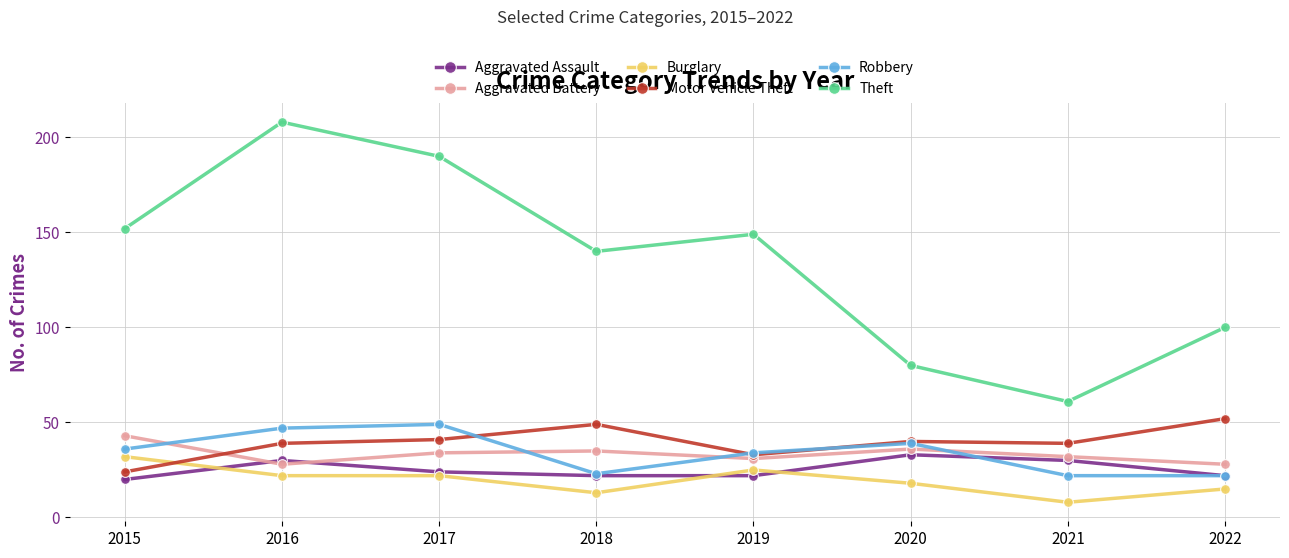

What are all the series names shown in the legend?

Aggravated Assault, Aggravated Battery, Burglary, Motor Vehicle Theft, Robbery, Theft